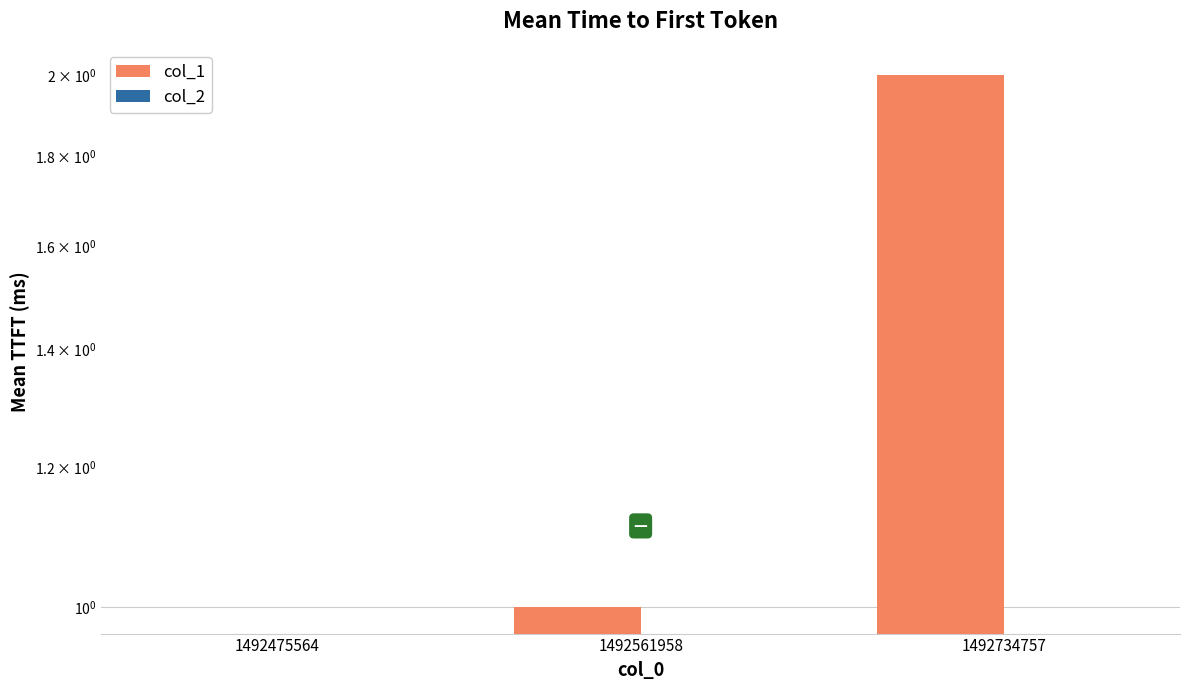

List the series in order of their peak value, highest first.

col_1, col_2